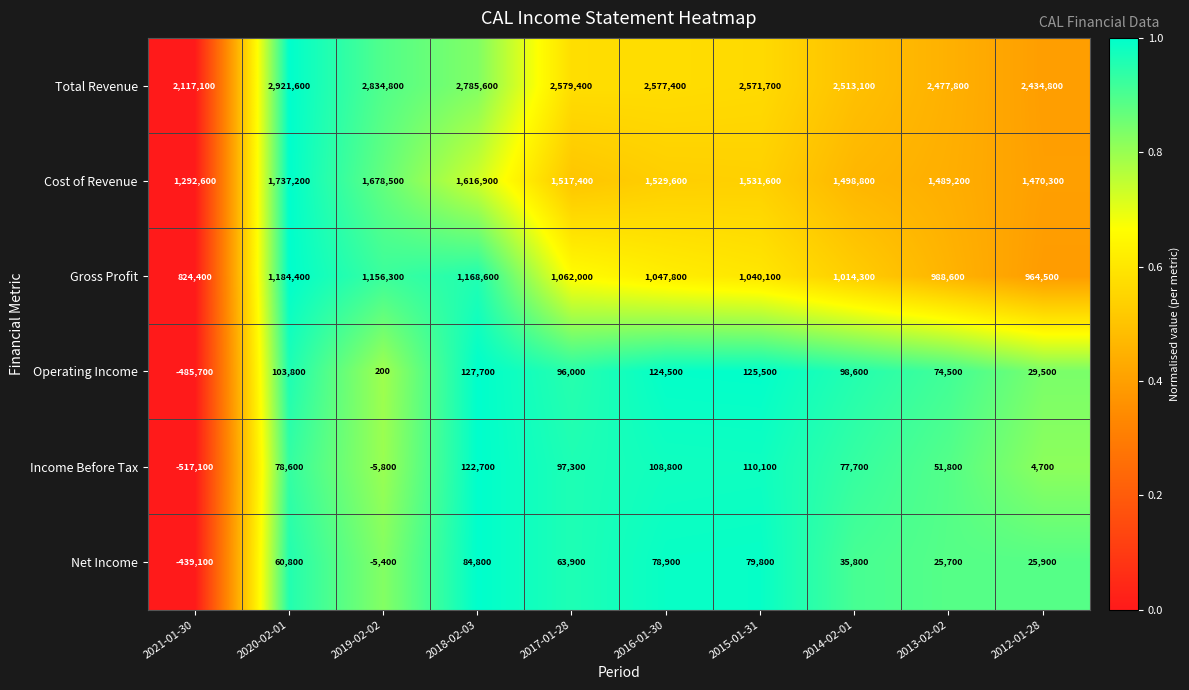

What is the spread (max minus min) of values at 2018-02-03?

2700800